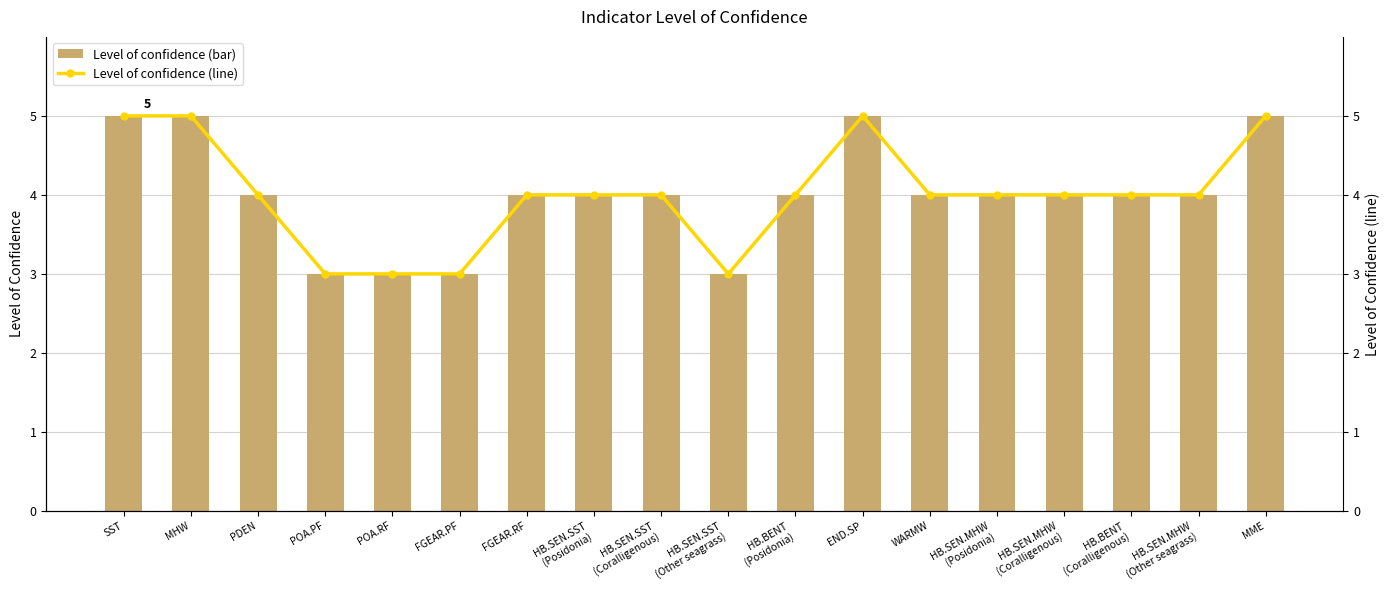

What is the total value across all series at END.SP?

10